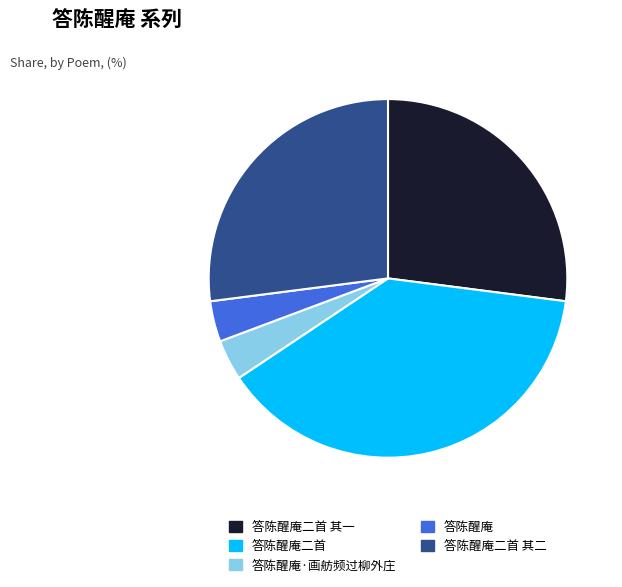

Which has a higher value, 答陈醒庵·画舫频过柳外庄 or 答陈醒庵二首 其一?

答陈醒庵二首 其一